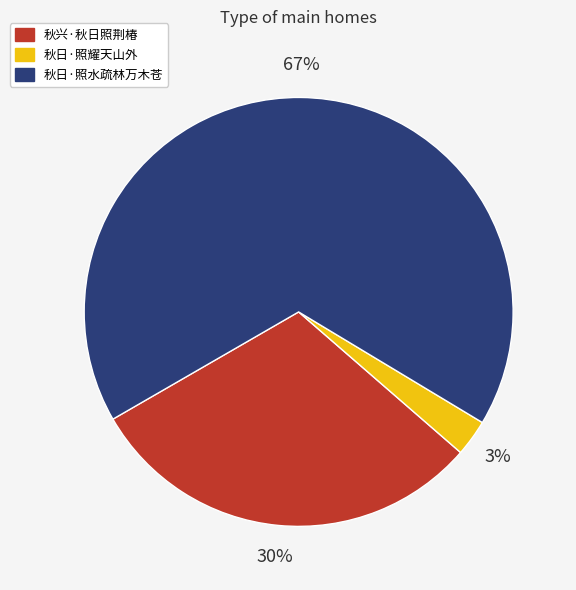

How many segments does this pie chart have?

3